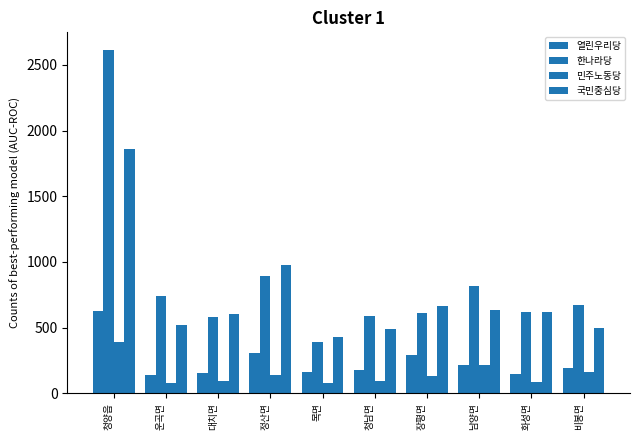

Rank the categories by 국민중심당 value from highest to lowest.

청양읍, 정산면, 장평면, 남양면, 화성면, 대치면, 운곡면, 비봉면, 청남면, 목면